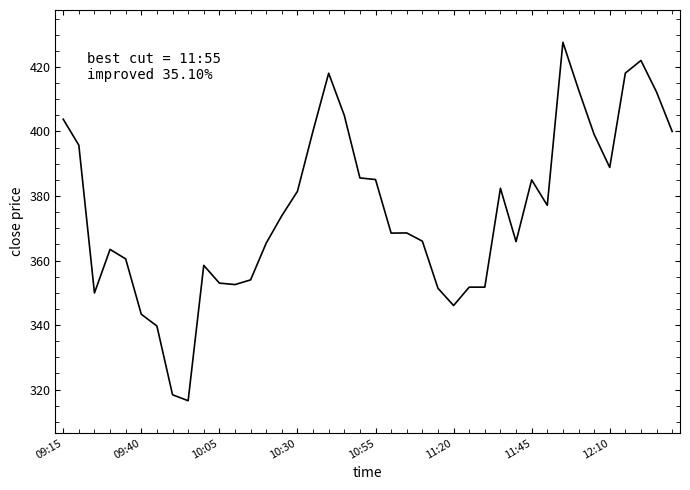

Does the chart display data point markers on the line(s)?

No